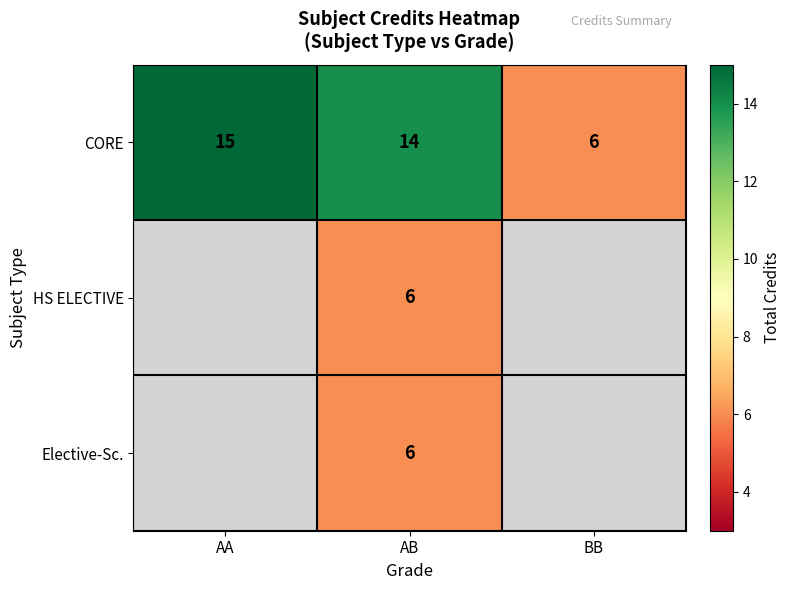

What is the sum of all CORE values?

35